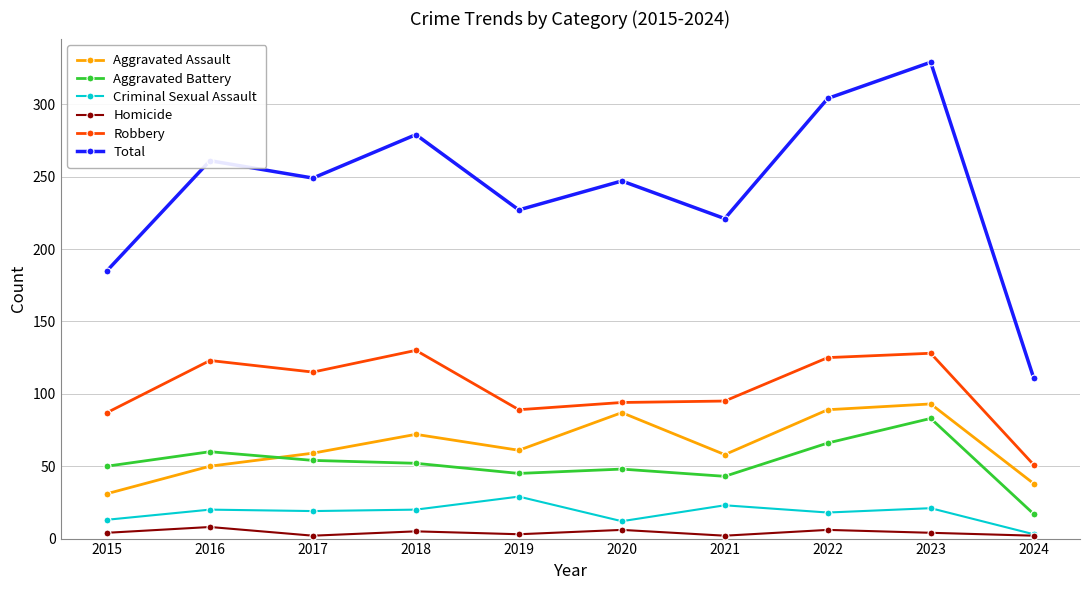

True or false: Robbery and Total cross at least once.

False